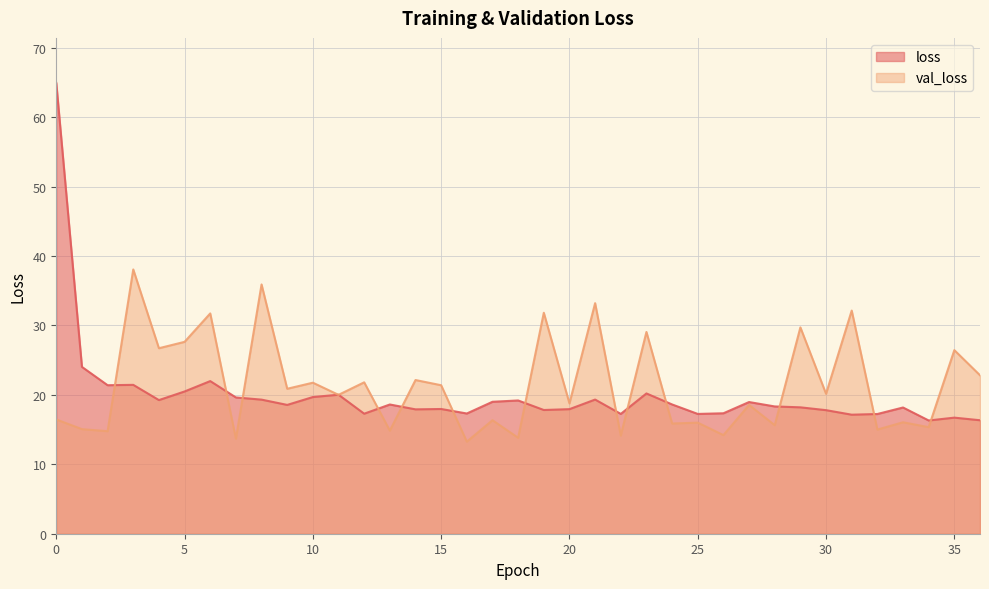

Reading left to right, extract all data points from this chart.

loss: 0=64.9	1=24.0	2=21.4	3=21.4	4=19.3	5=20.5	6=22.0	7=19.6	8=19.3	9=18.6	10=19.7	11=20.0	12=17.3	13=18.6	14=17.9	15=18.0	16=17.3	17=19.0	18=19.2	19=17.8	20=17.9	21=19.3	22=17.3	23=20.2	24=18.6	25=17.3	26=17.4	27=19.0	28=18.3	29=18.2	30=17.8	31=17.1	32=17.2	33=18.2	34=16.3	35=16.7	36=16.4
val_loss: 0=16.5	1=15.1	2=14.8	3=38.1	4=26.7	5=27.6	6=31.7	7=13.7	8=35.9	9=20.9	10=21.8	11=20.0	12=21.8	13=14.8	14=22.1	15=21.4	16=13.3	17=16.4	18=13.8	19=31.8	20=18.8	21=33.2	22=14.1	23=29.1	24=15.9	25=16.0	26=14.2	27=18.6	28=15.6	29=29.7	30=20.2	31=32.2	32=15.0	33=16.1	34=15.4	35=26.5	36=22.8